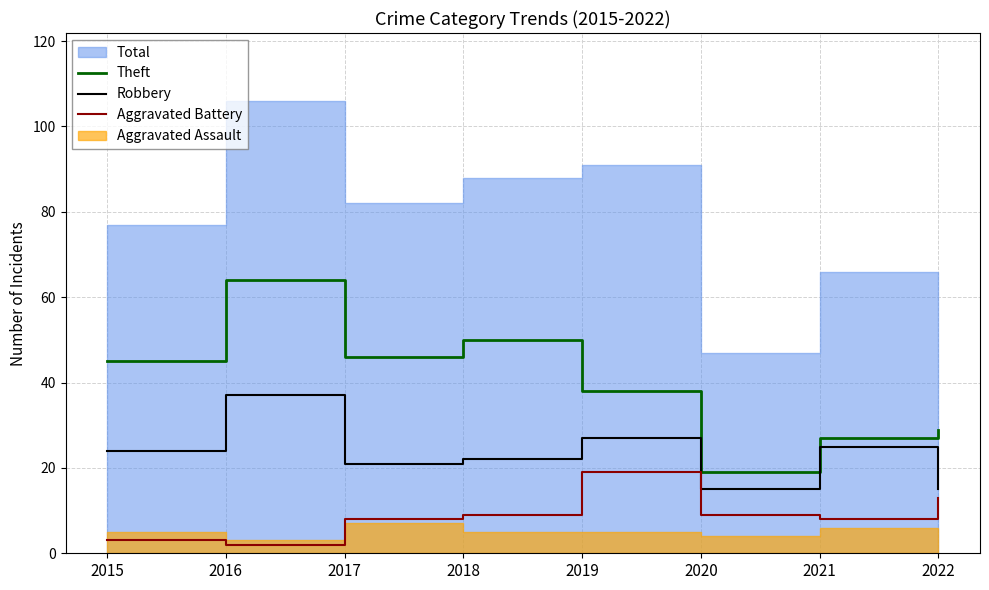

True or false: Aggravated Battery and Theft cross at least once.

False